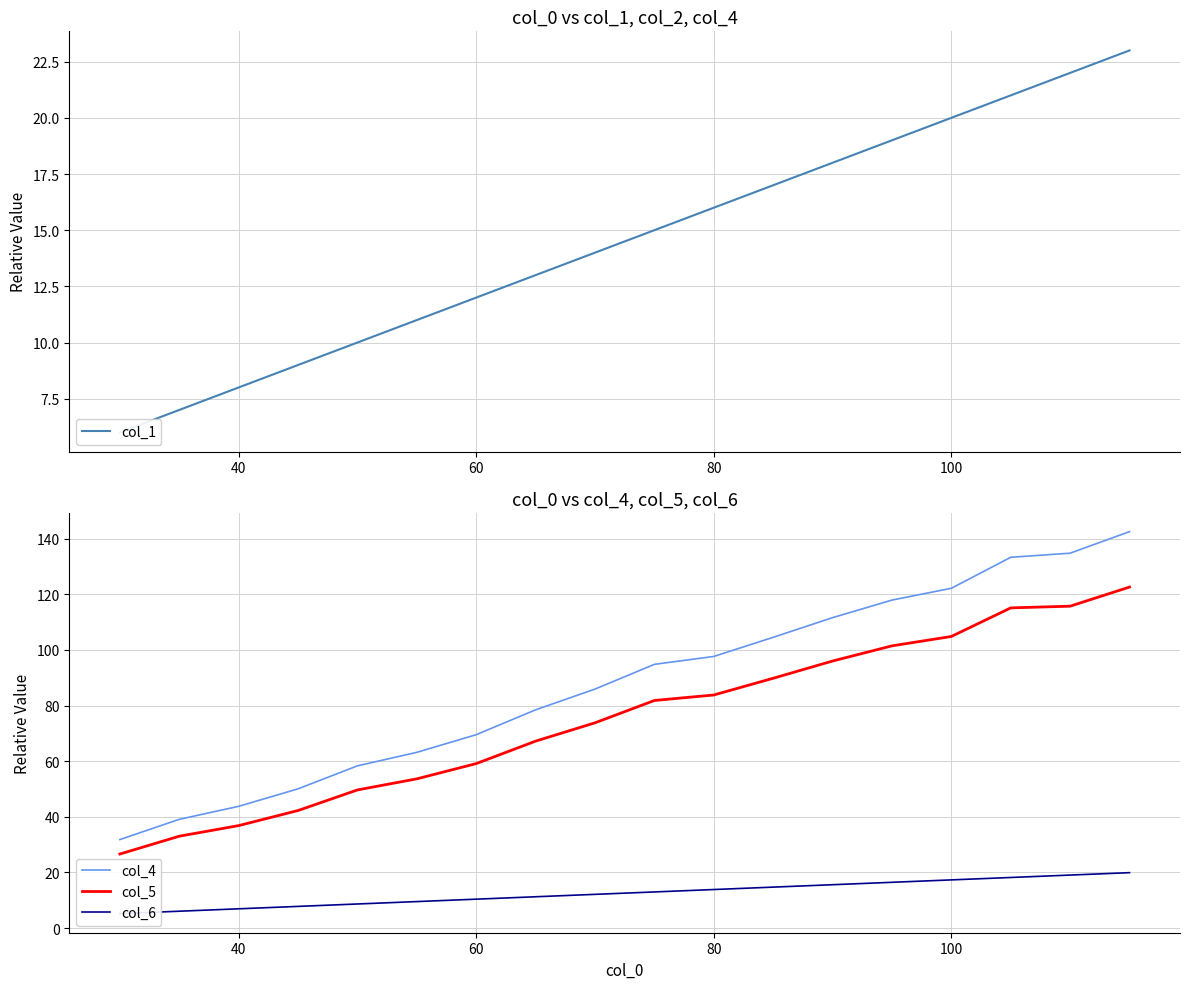

Does the chart display data point markers on the line(s)?

No